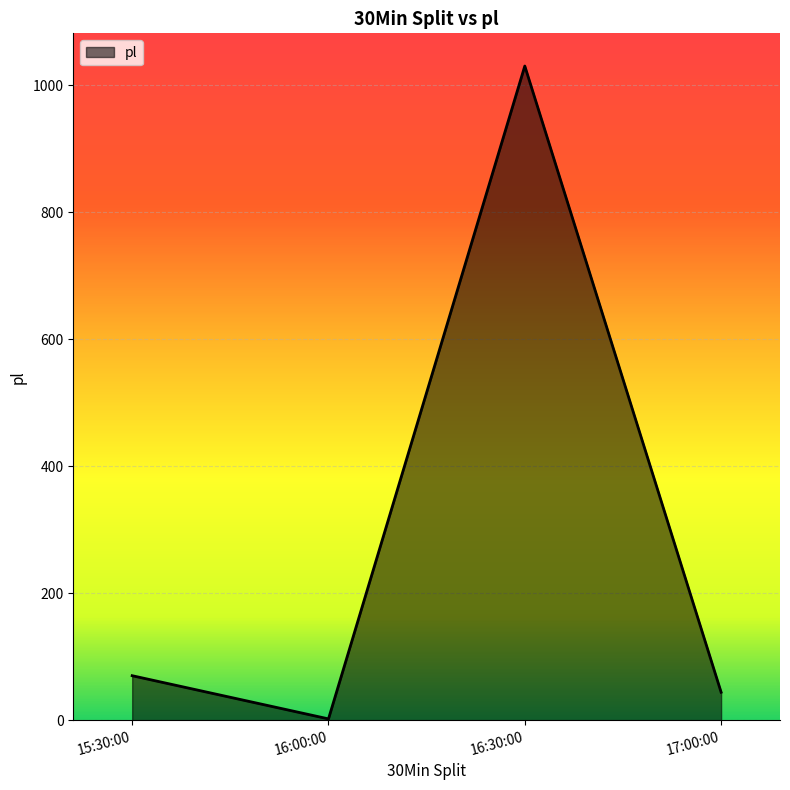

True or false: the data shows 2 at 16:00:00.

True